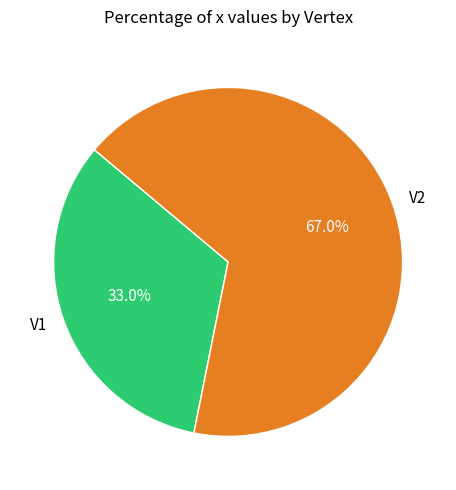

Count the number of slices in the pie.

2